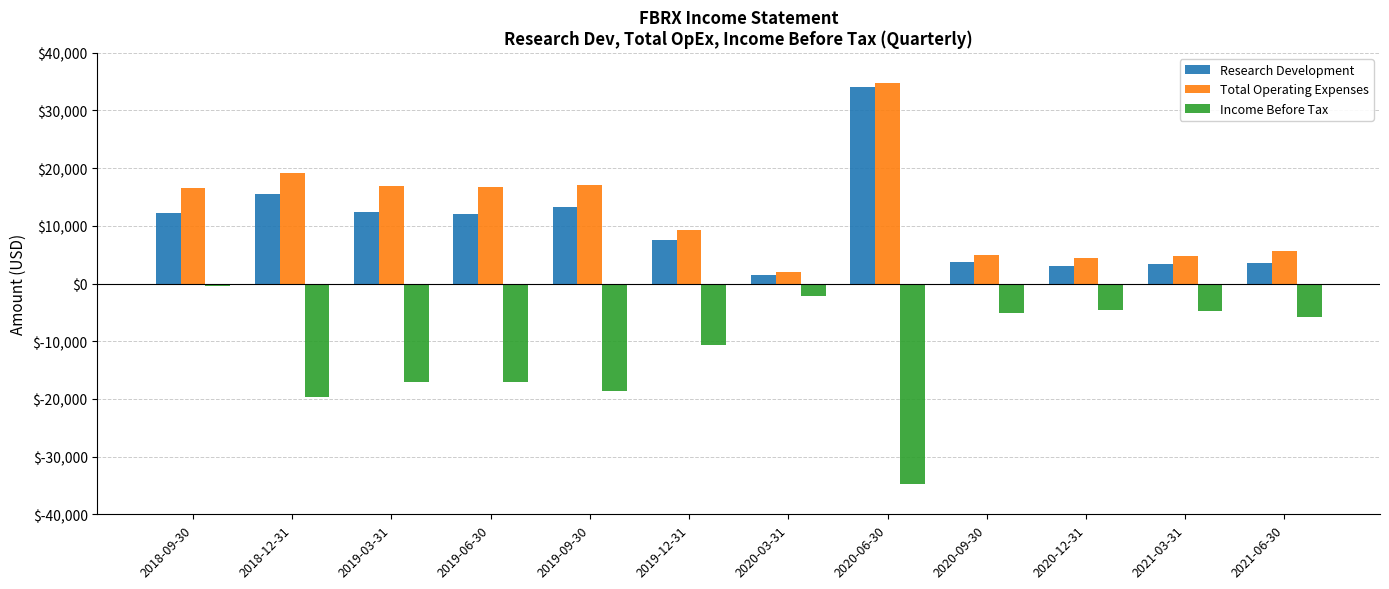

Is the value of Research Development at 2019-06-30 greater than the value of Income Before Tax at 2020-09-30?

Yes